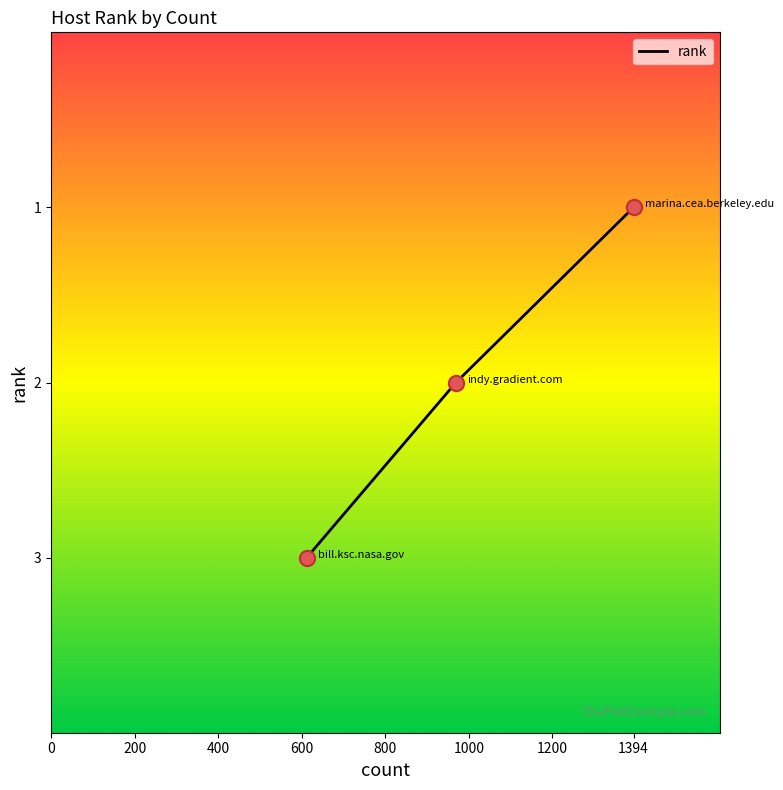

What is the maximum value shown in the chart?

3